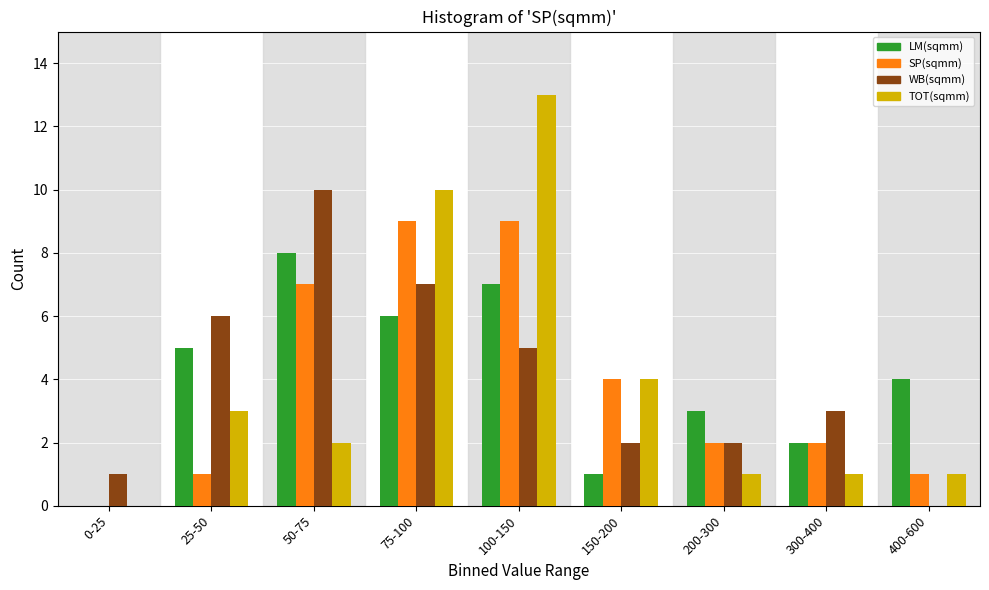

Which label corresponds to the largest value in the chart?

100-150